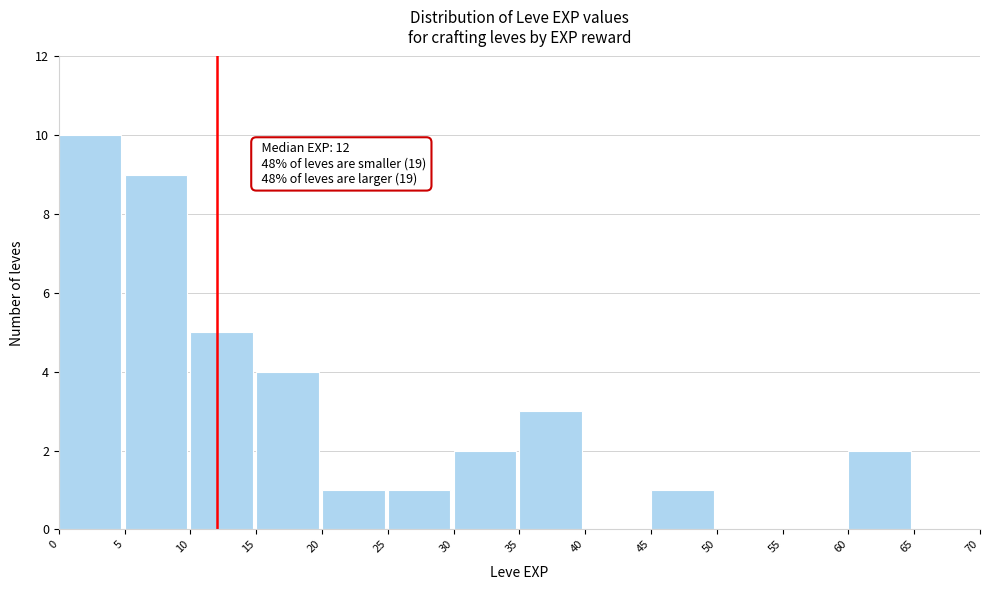

Over which range of the x-axis is the bar tallest?

0 to 5